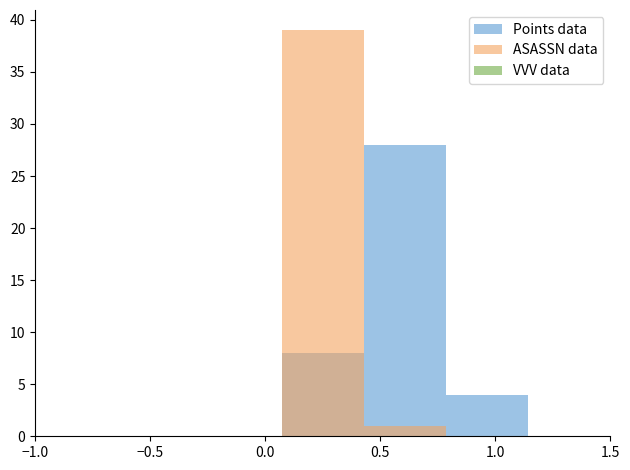

What is the minimum value shown in the chart?

0.3